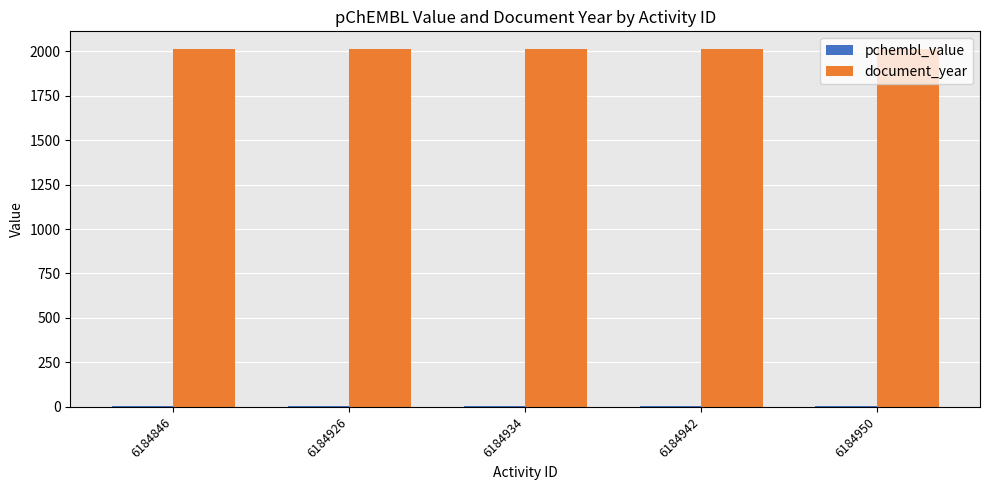

How many series are shown in this chart?

2